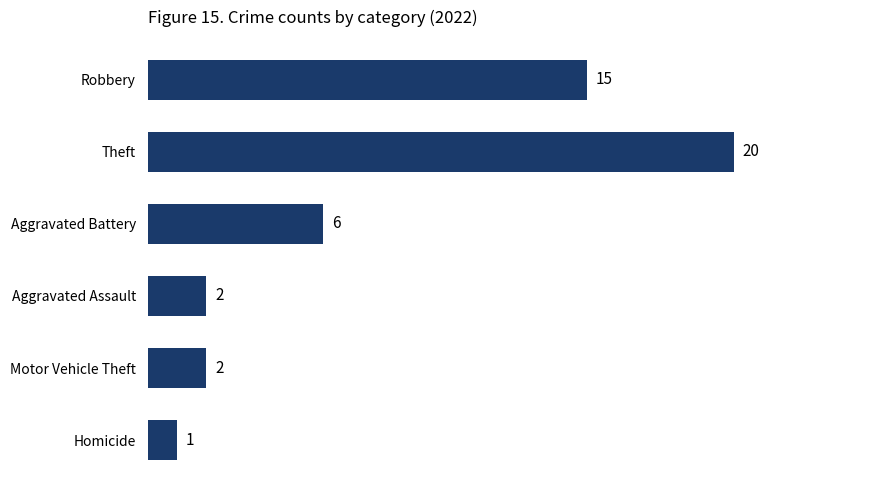

How many data points are less than 6?

3